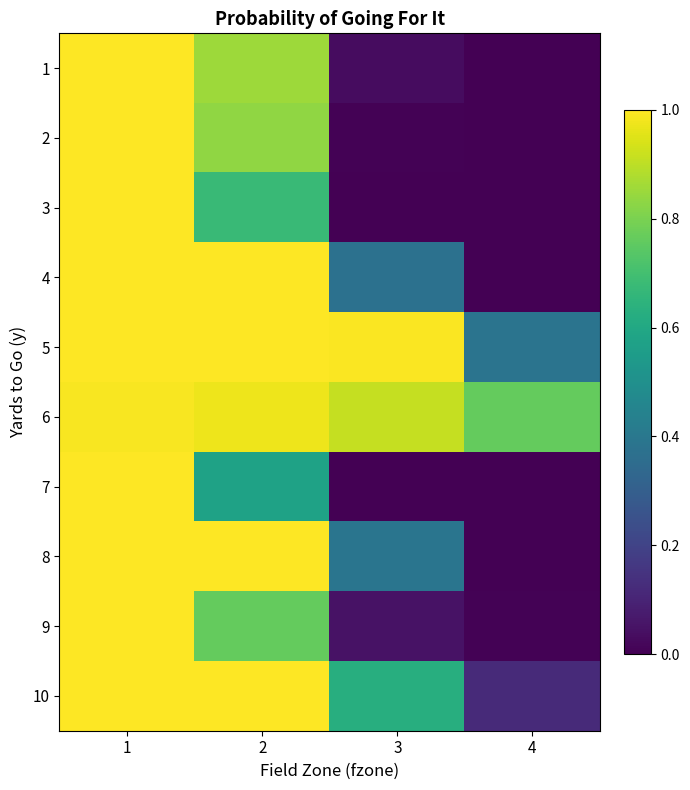

At which category is the sum across all series the highest?

1